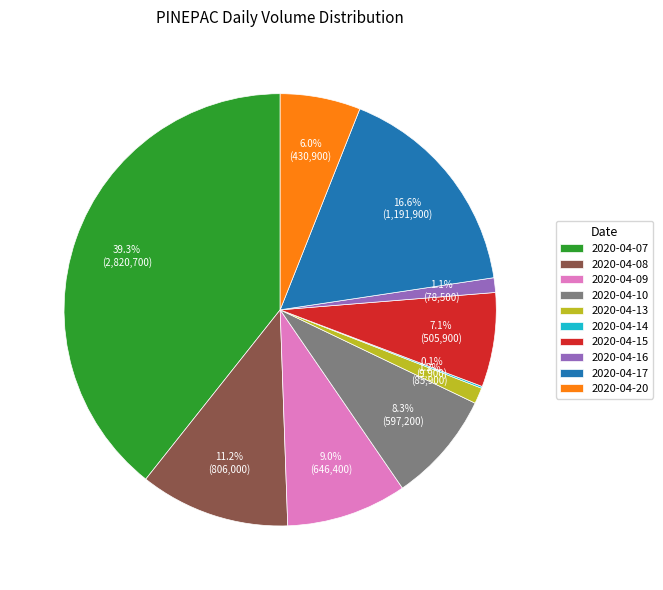

To the nearest percent, what percentage of the pie is 2020-04-20?

6%